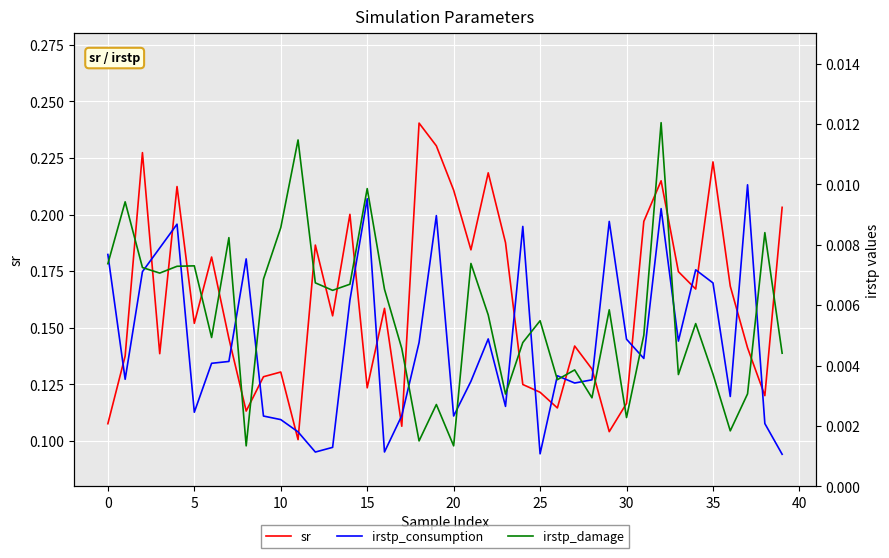

Where is irstp_consumption nearest to the value 0?

39